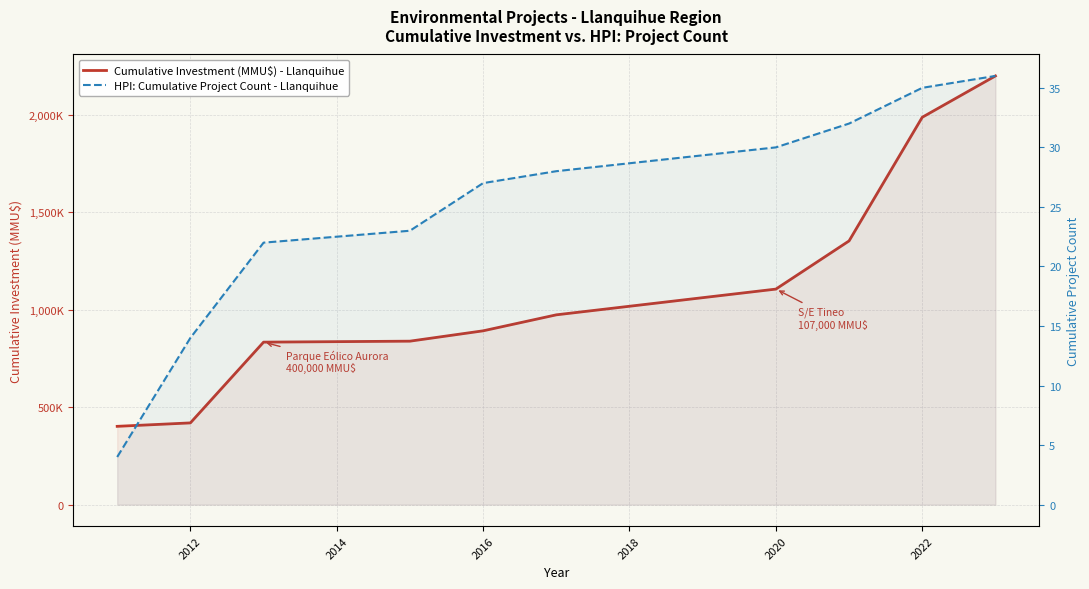

Which series has the largest total across all categories?

Cumulative Investment (MMU$) - Llanquihue